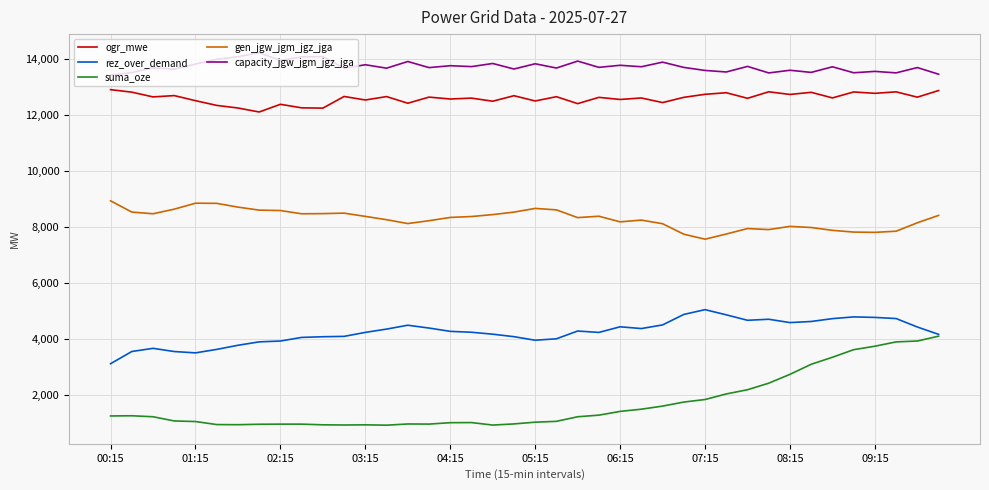

Which series has the largest total across all categories?

capacity_jgw_jgm_jgz_jga